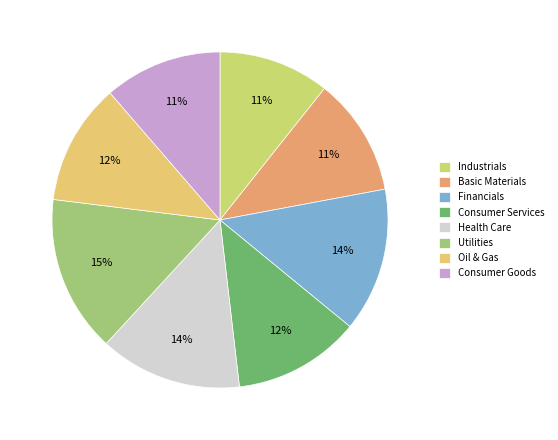

Which slice is the smallest?

Industrials